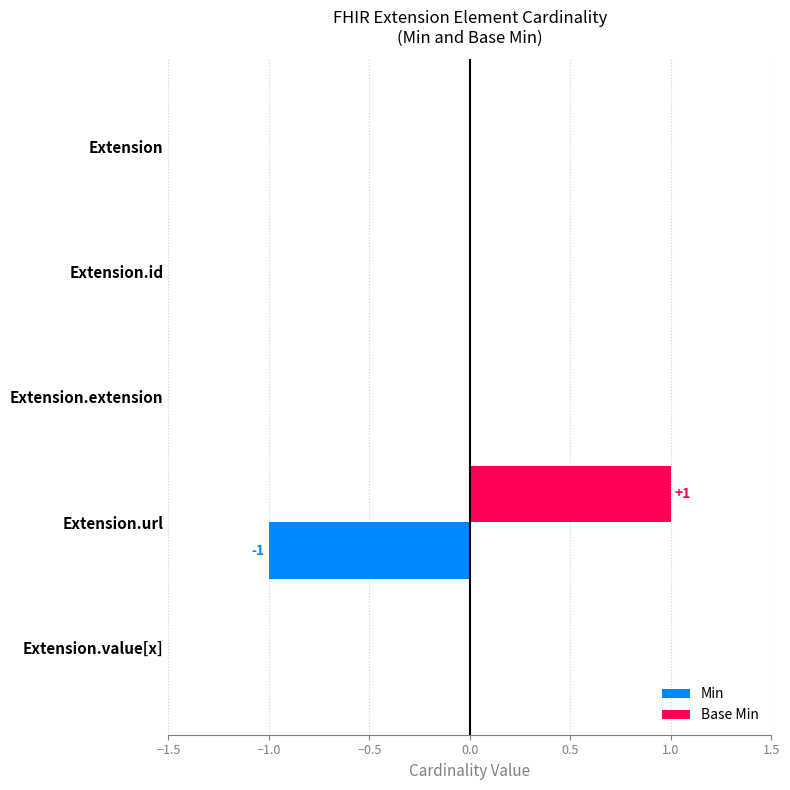

What are all the series names shown in the legend?

Min, Base Min